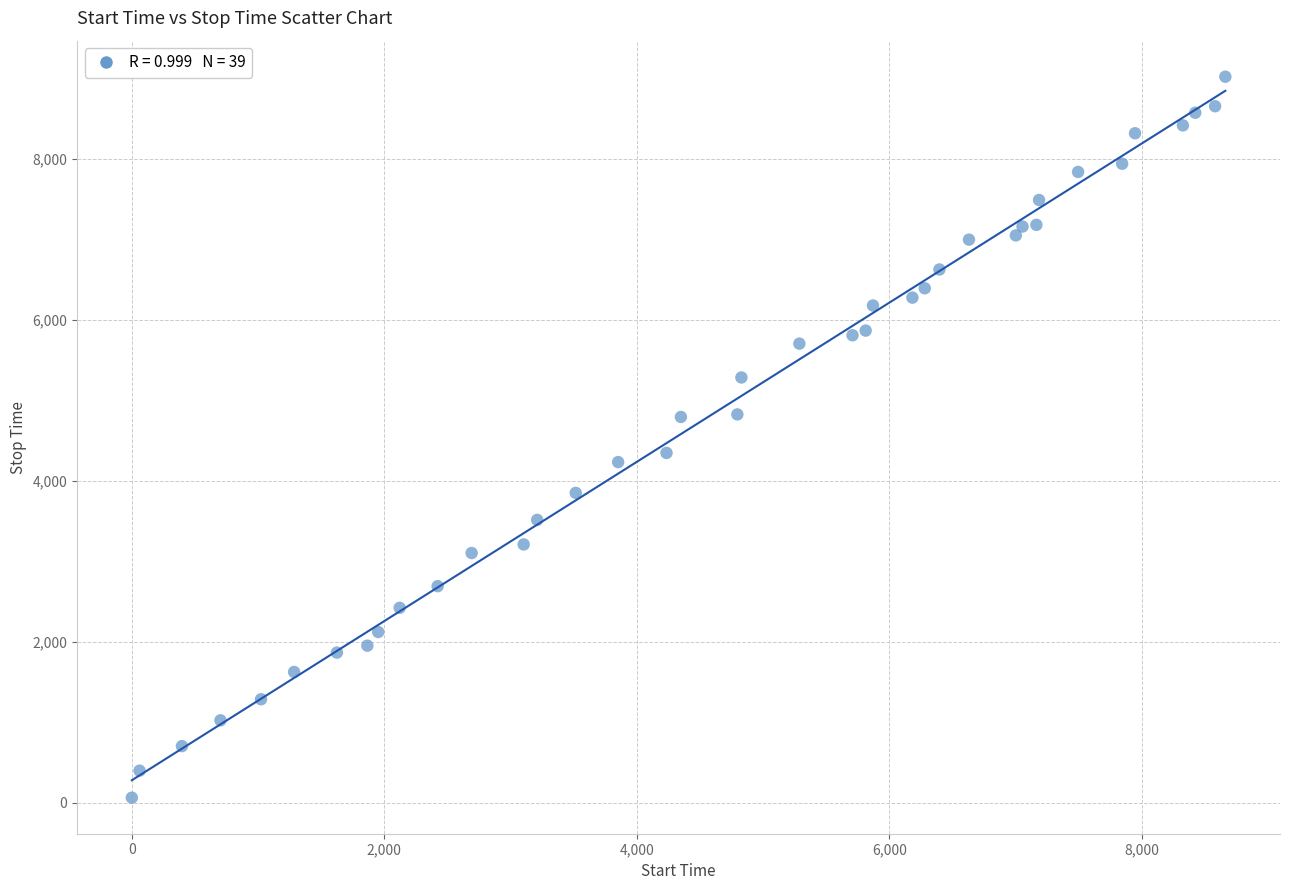

What is the range of Y values (max minus min)?

8965